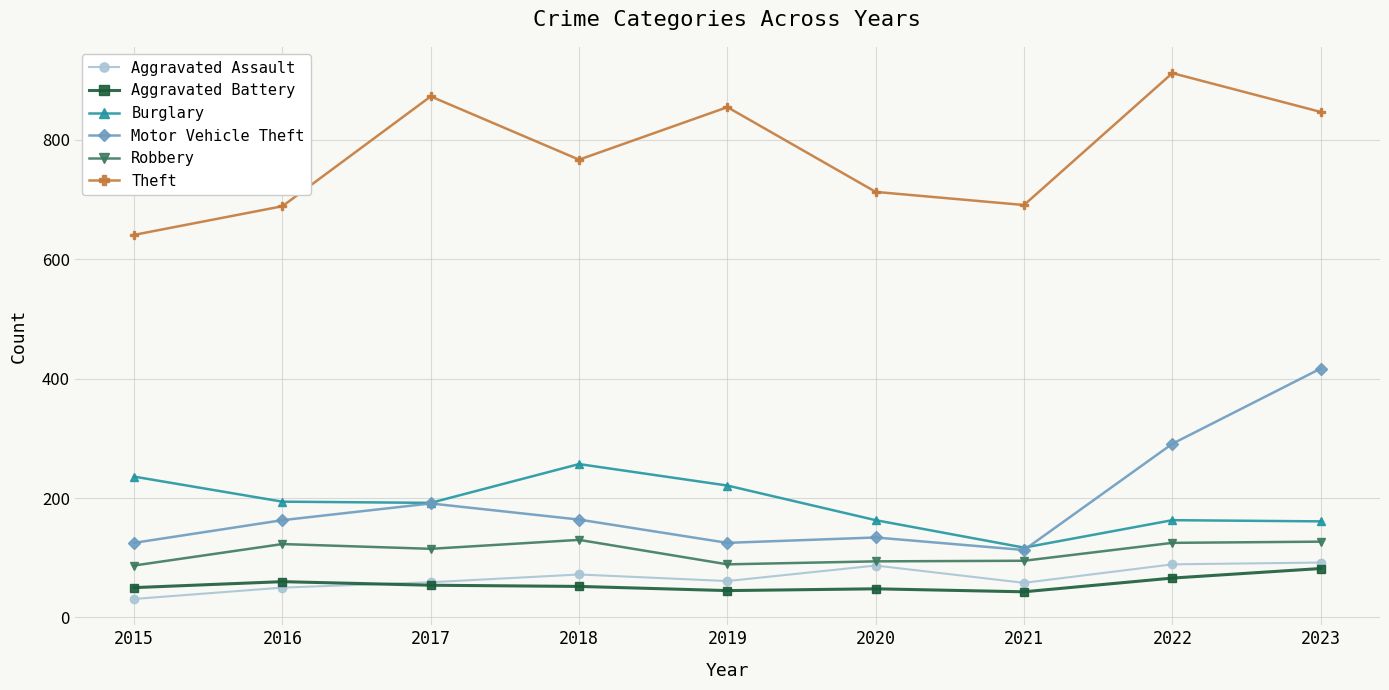

What is the value of the Aggravated Battery point at the 5th from the left?

45